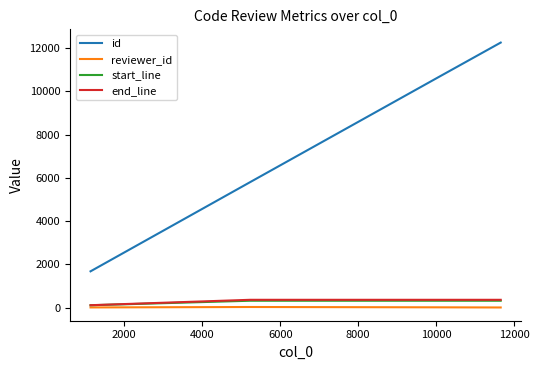

Which series has the largest total across all categories?

id